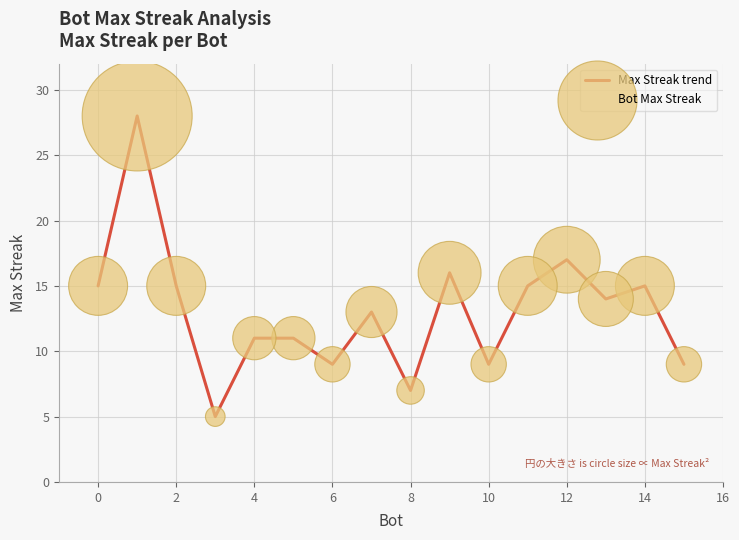

What is the difference between the maximum and minimum values?

23